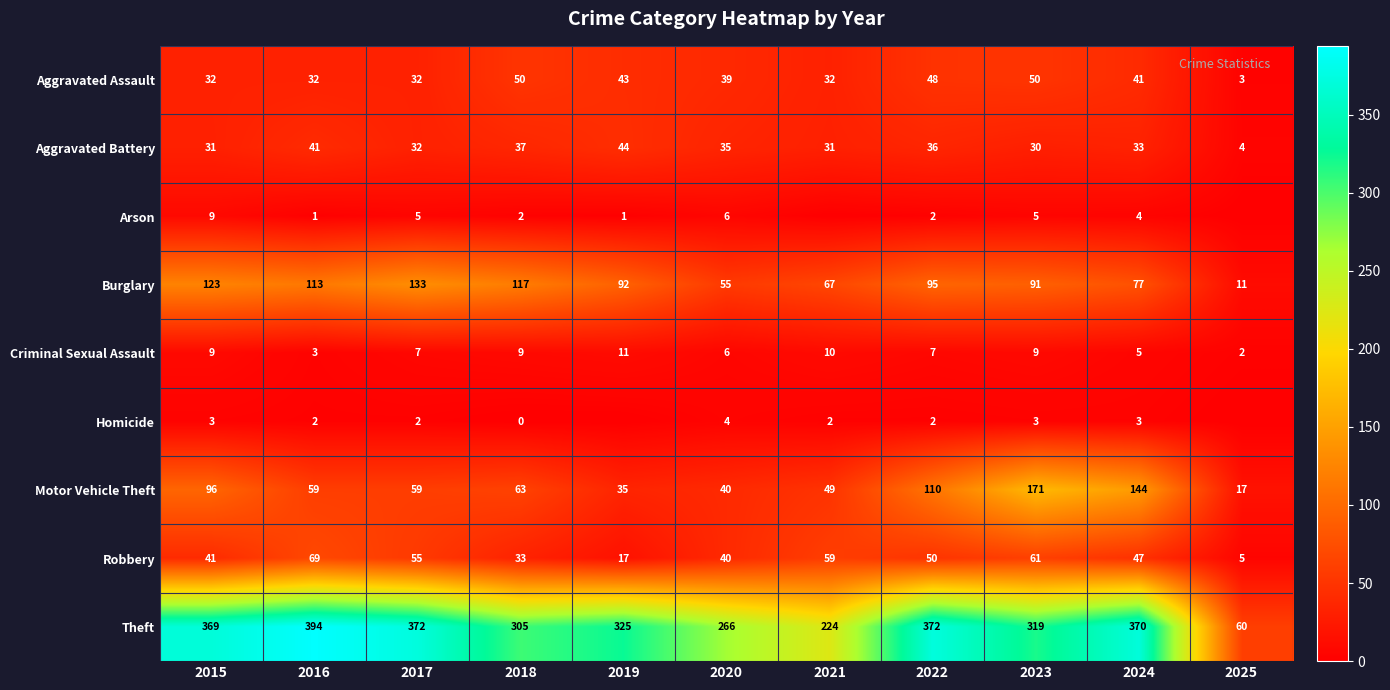

The Theft series shows 349 at 2021. True or false?

False